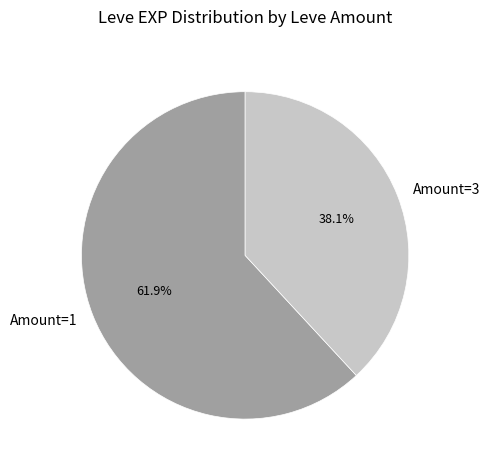

Rank the categories by value from lowest to highest.

Amount=3, Amount=1